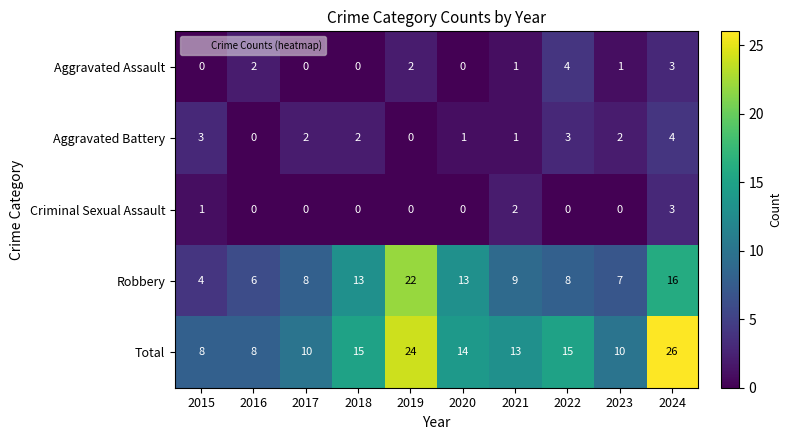

How many Aggravated Assault values are between 0 and 2?

8